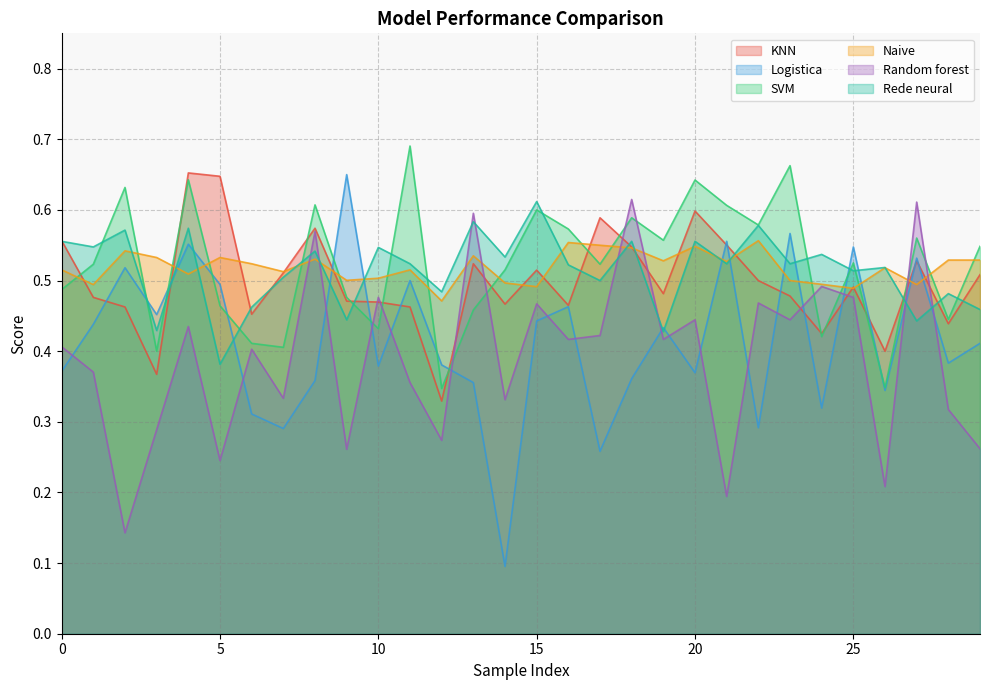

Is the value of Rede neural at 7 greater than the value of Logistica at 24?

Yes